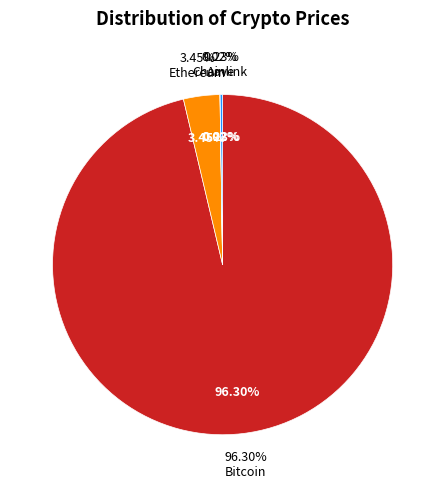

Which category accounts for the majority?

Bitcoin